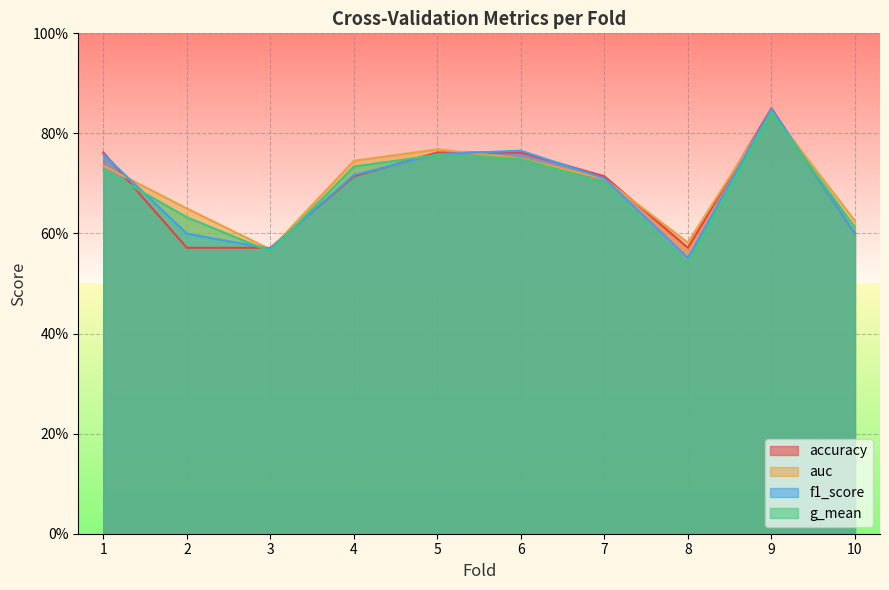

What is the average value of the g_mean series?

0.7